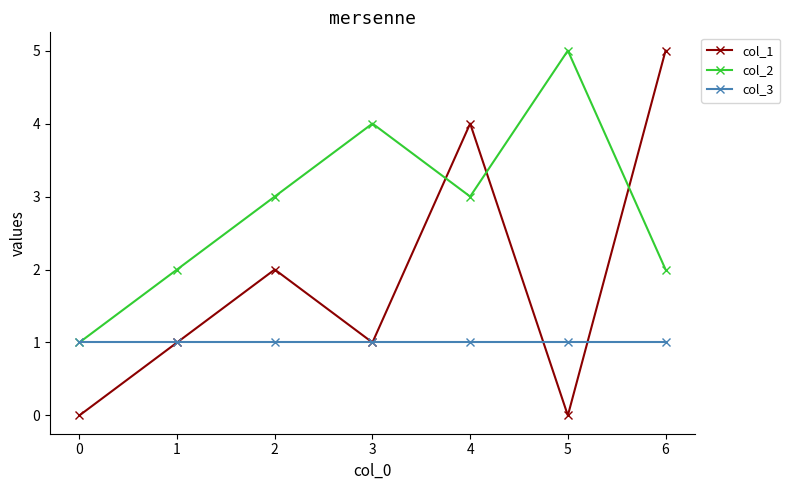

Between which two adjacent categories do col_2 and col_1 first intersect?

3 and 4